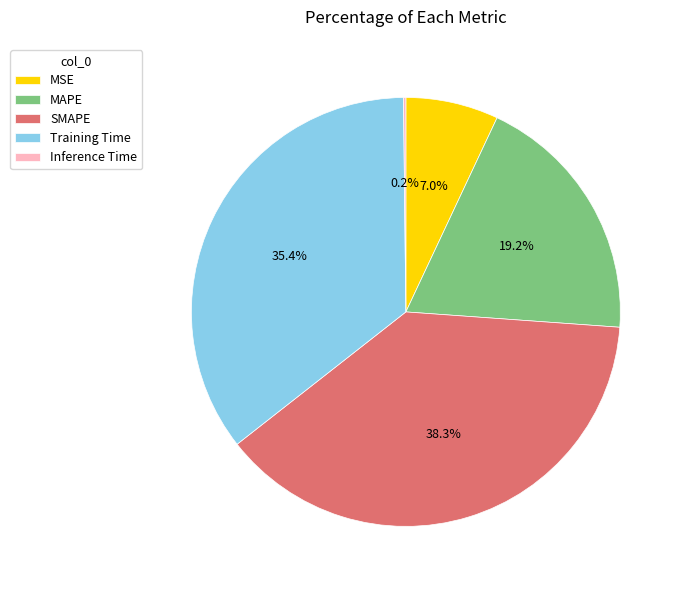

Do MAPE and Training Time together represent more than half of the pie?

Yes